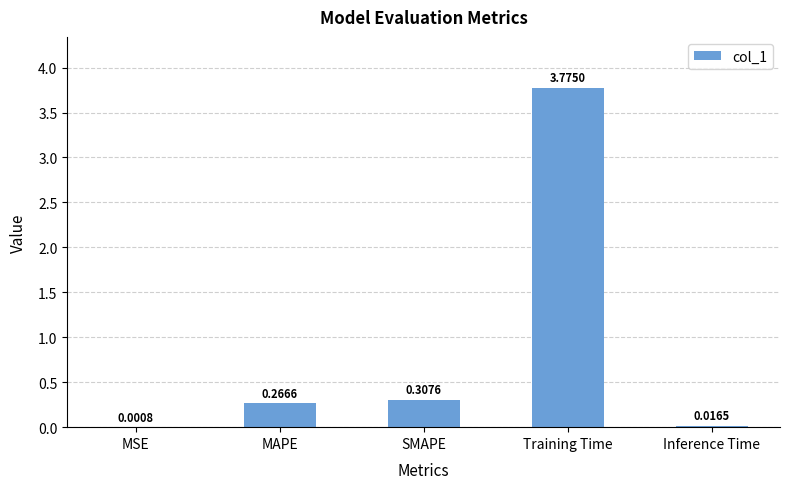

Which label corresponds to the largest value in the chart?

Training Time